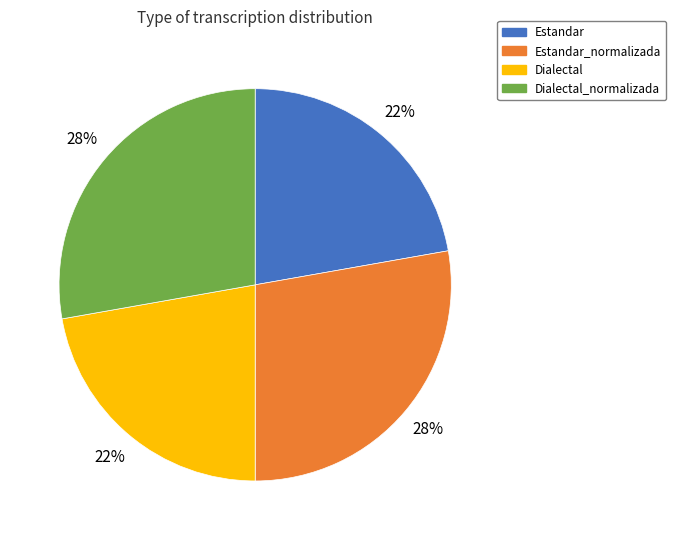

To the nearest percent, what percentage of the pie is Dialectal_normalizada?

28%